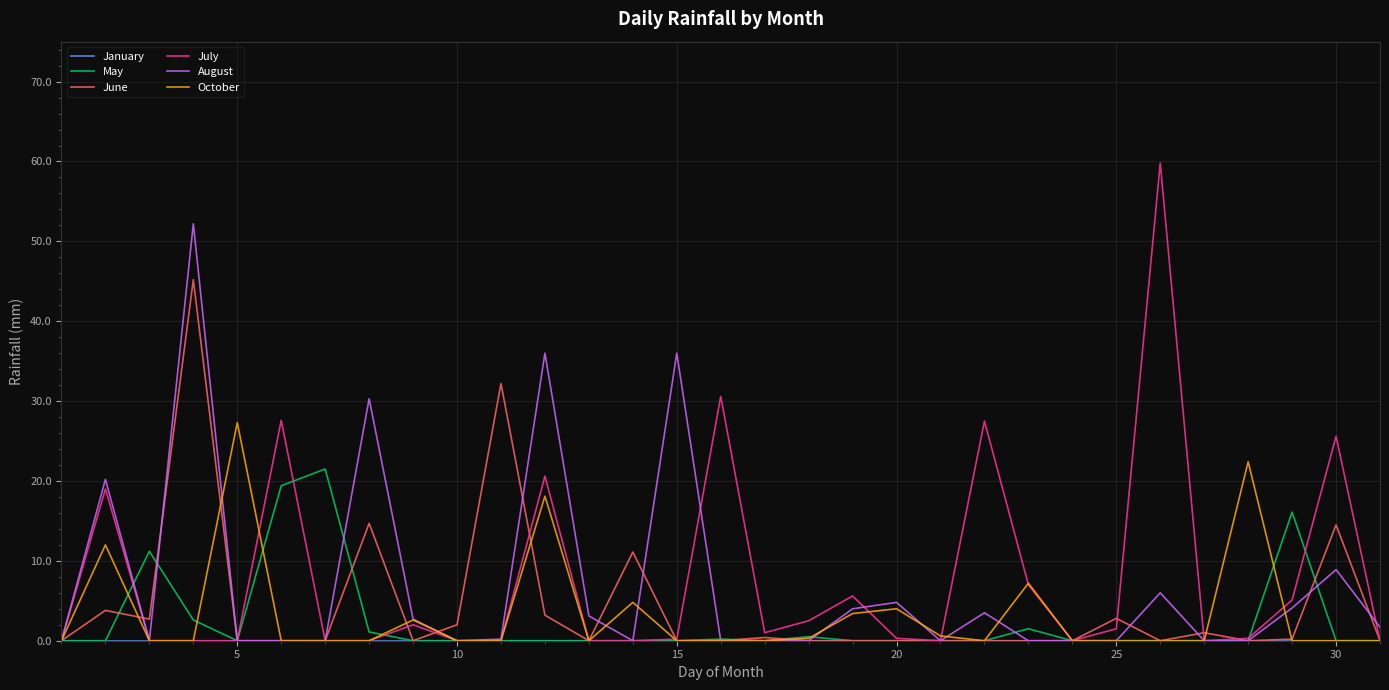

What is the maximum value for July?

59.8